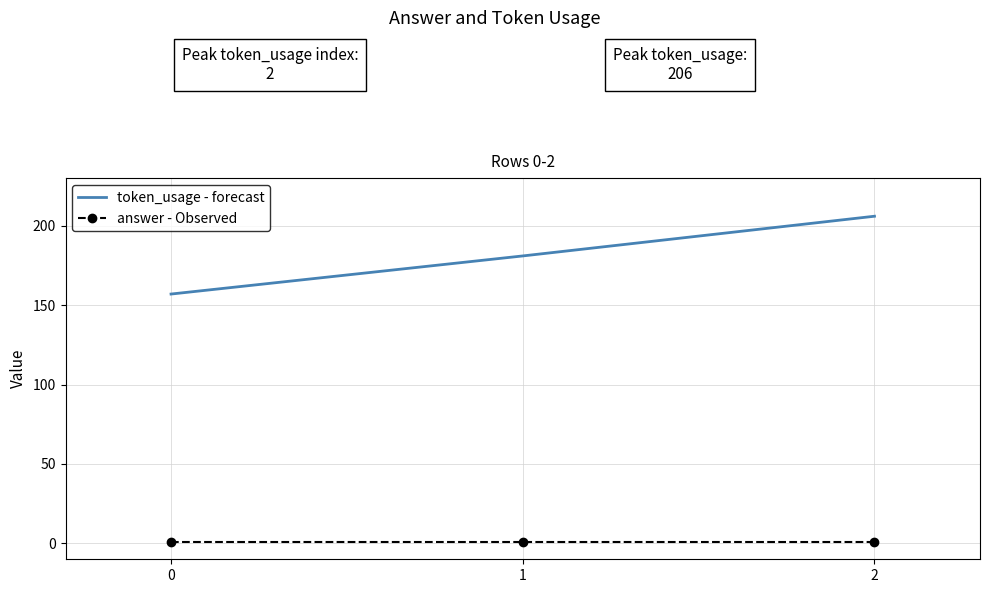

Rank the series by their maximum value, from highest to lowest.

token_usage - forecast, answer - Observed